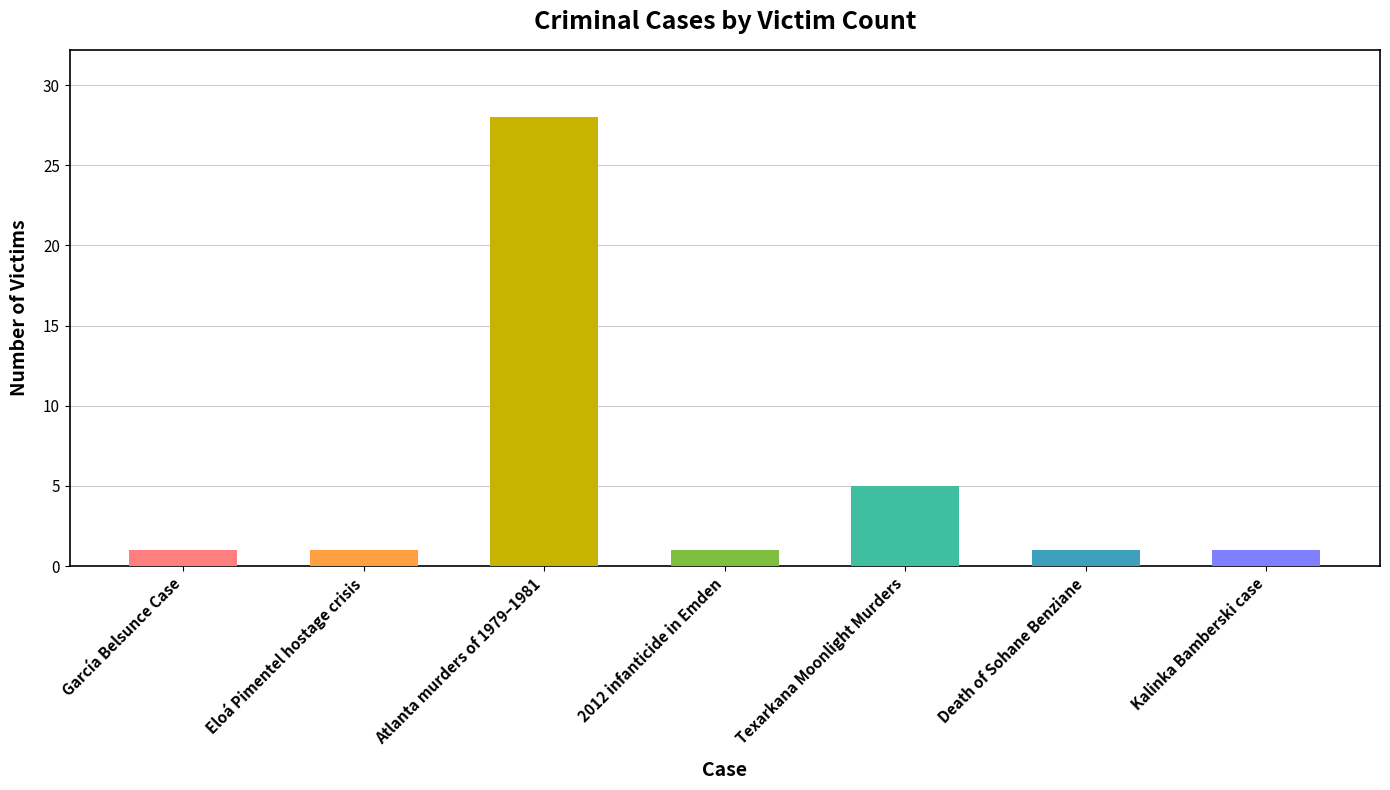

What position from the left is 2012 infanticide in Emden?

4